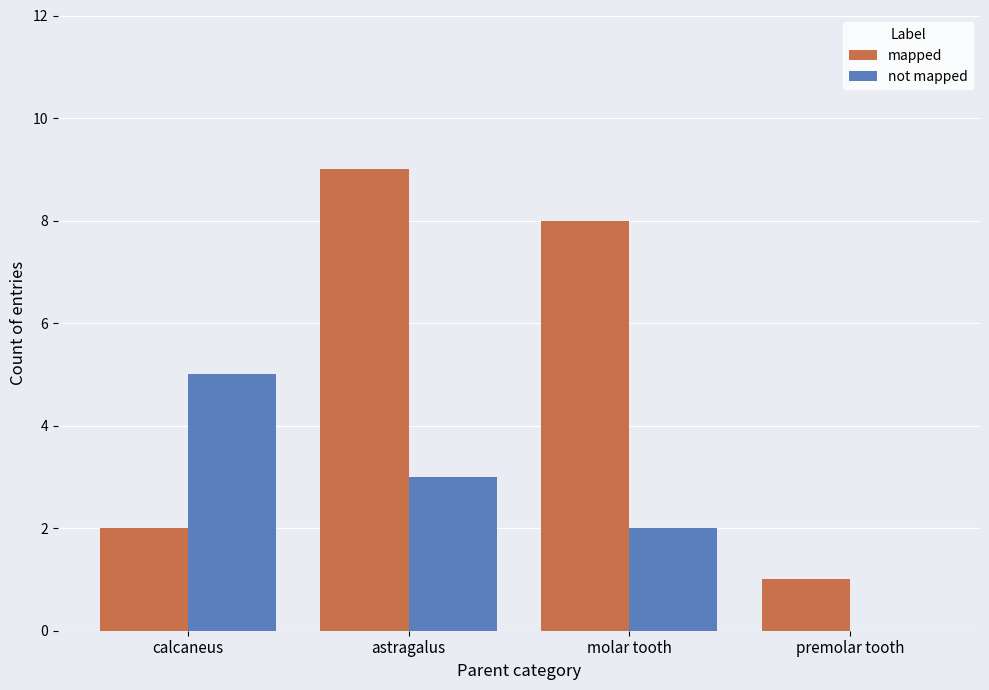

What is the total value across all series at astragalus?

12